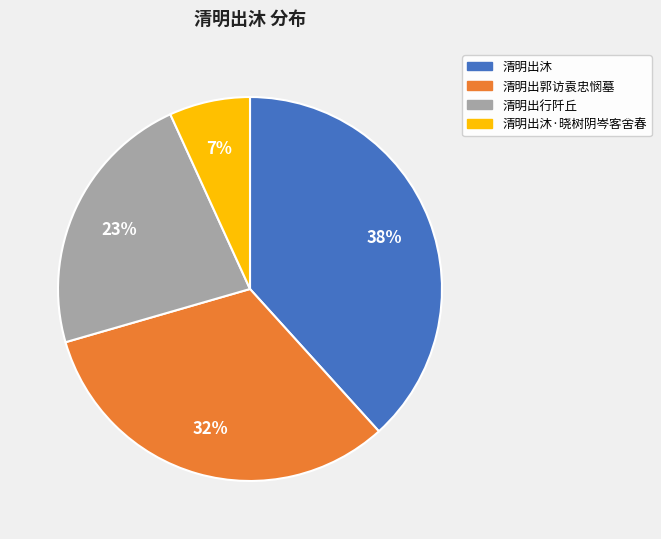

Rank the categories by value from highest to lowest.

清明出沐, 清明出郭访袁忠悯墓, 清明出行阡丘, 清明出沐·晓树阴岑客舍春